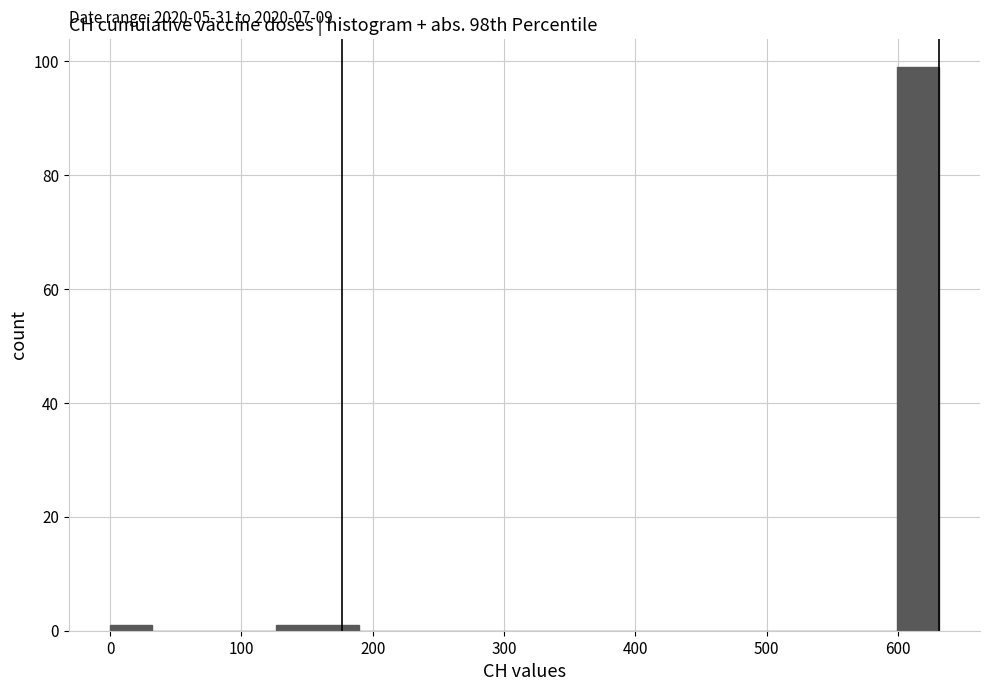

Read against the x-axis, roughly where is the centre of the tallest bar?

620